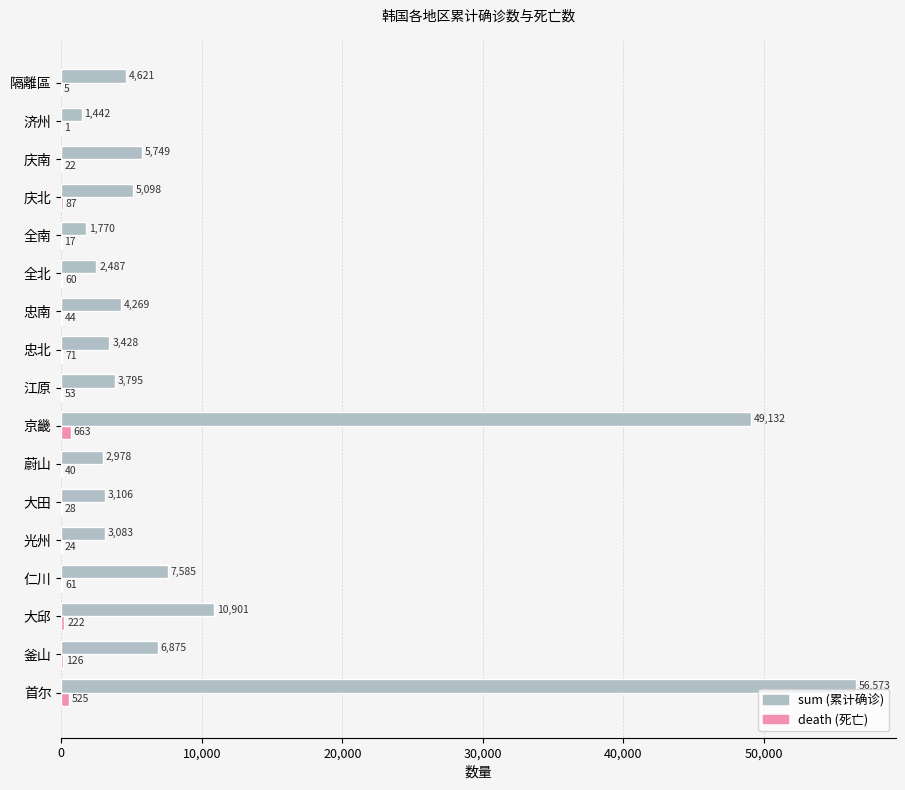

What is the sum of the sum (累计确诊) values at 隔離區 and 大田?

7727